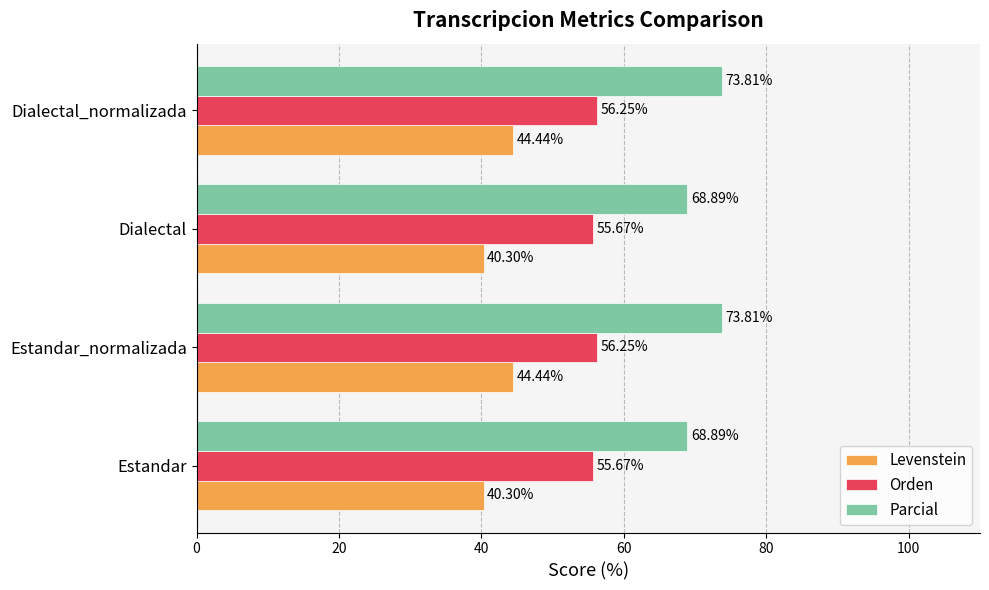

Which series changed the most between Estandar and Estandar_normalizada?

Parcial